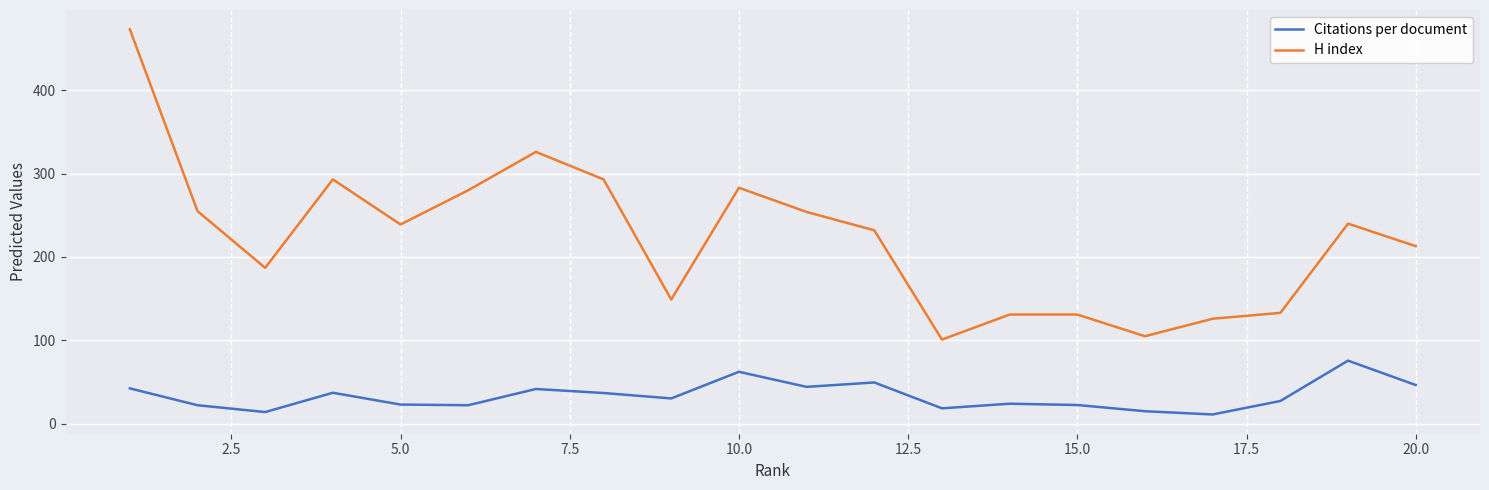

Is this an area chart (filled region under the line)?

No